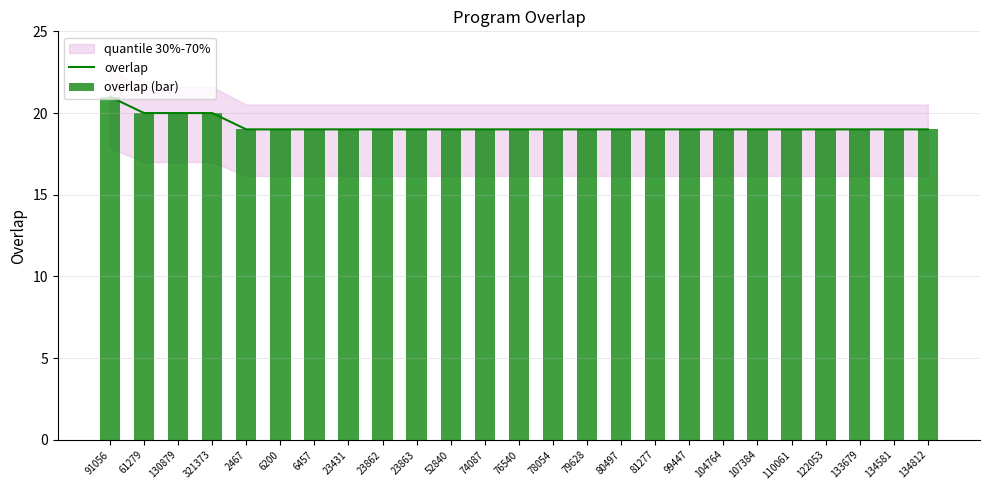

Which has a higher value, 61279 or 2467?

61279